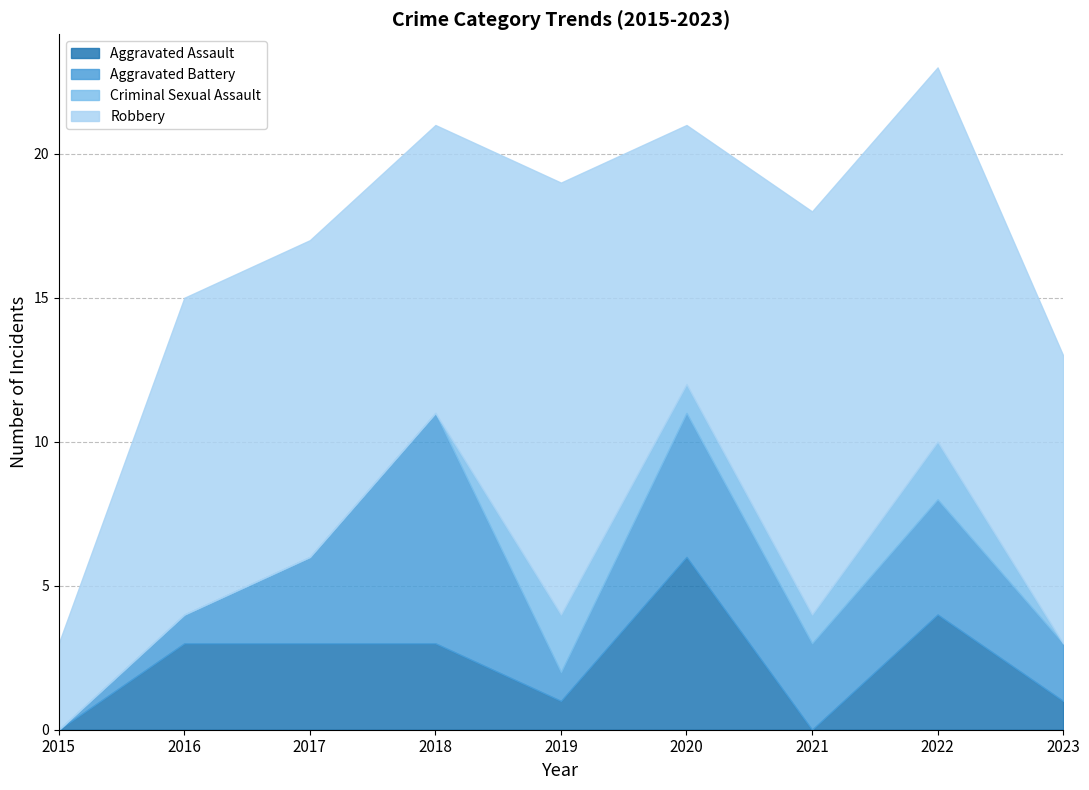

How many lines are shown in the chart?

4